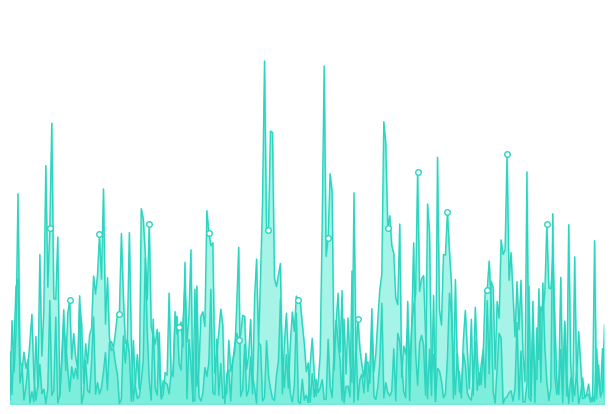

What is the greatest value displayed?

635